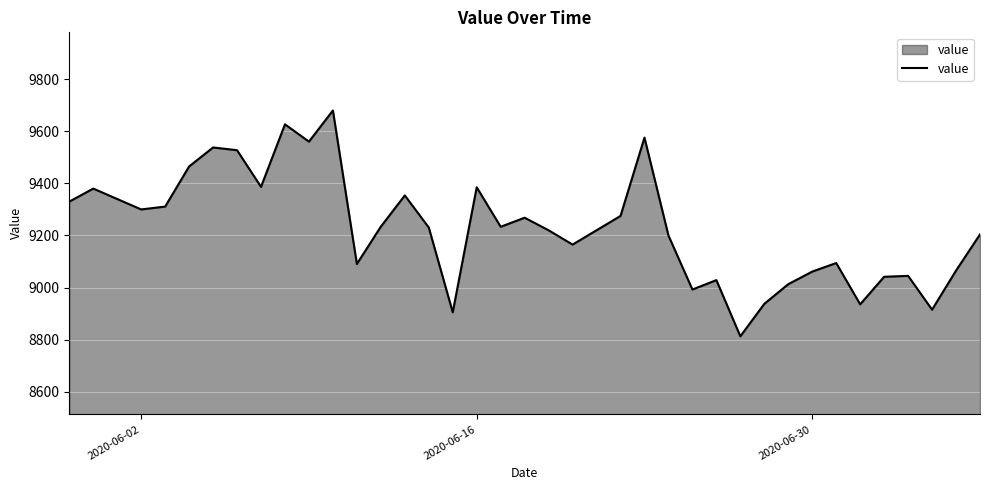

How many values exceed 9230?

19